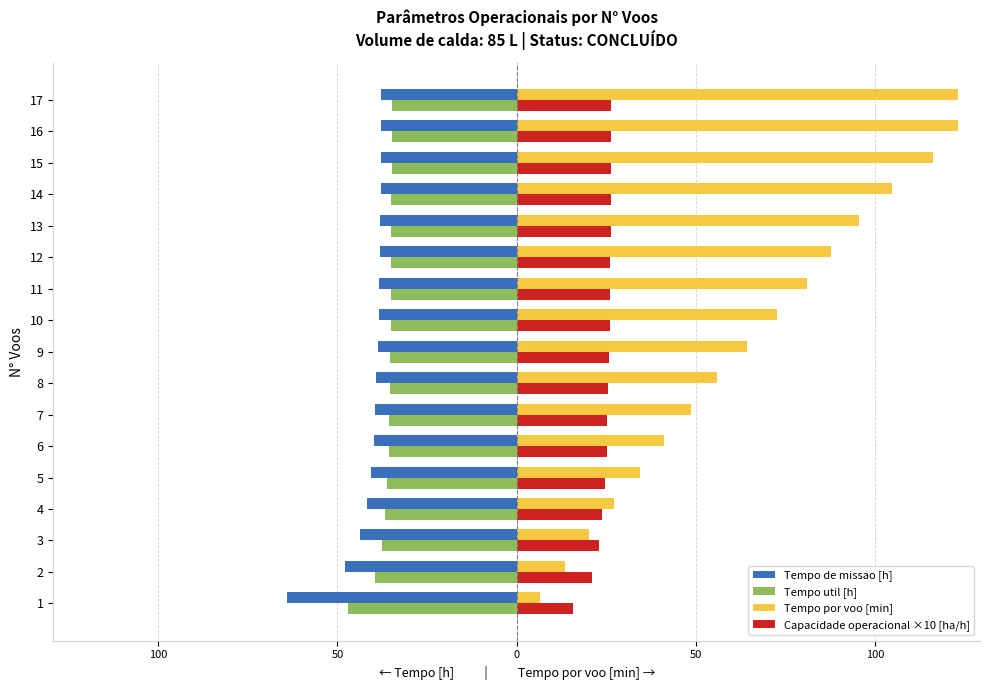

What are all the series names shown in the legend?

Tempo de missao [h], Tempo util [h], Tempo por voo [min], Capacidade operacional ×10 [ha/h]